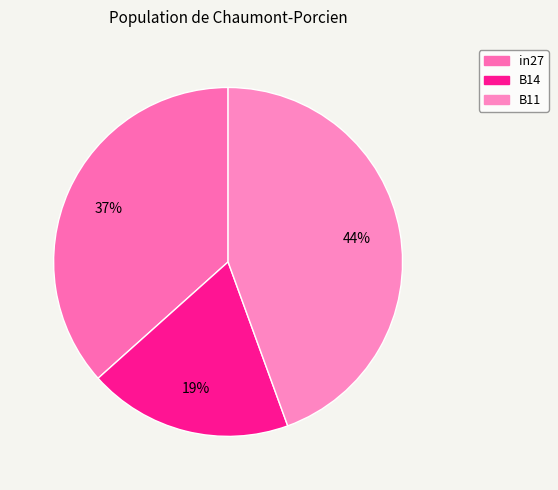

To the nearest percent, what percentage of the pie is B14?

19%